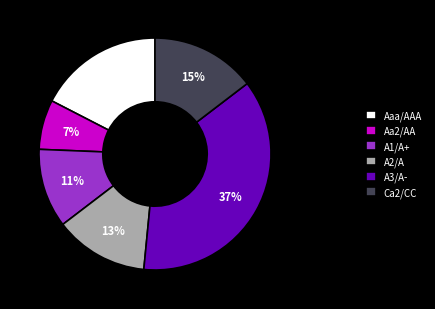

True or false: Aa2/AA accounts for 16% of the total.

False